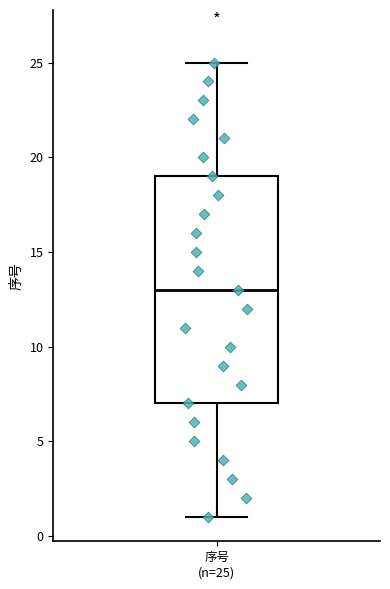

Read this box plot against the y-axis: the position of the median line, the range covered by the box, and the ends of both whiskers. The values are not printed on the chart, so give them approximately, as read against the axis.

median 13, box 7 to 19, whiskers 1 to 25